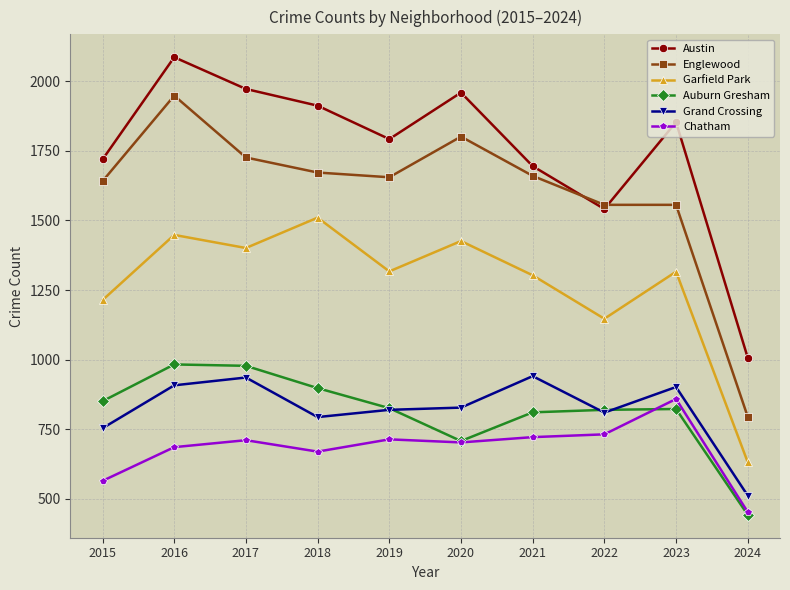

What are all the series names shown in the legend?

Austin, Englewood, Garfield Park, Auburn Gresham, Grand Crossing, Chatham